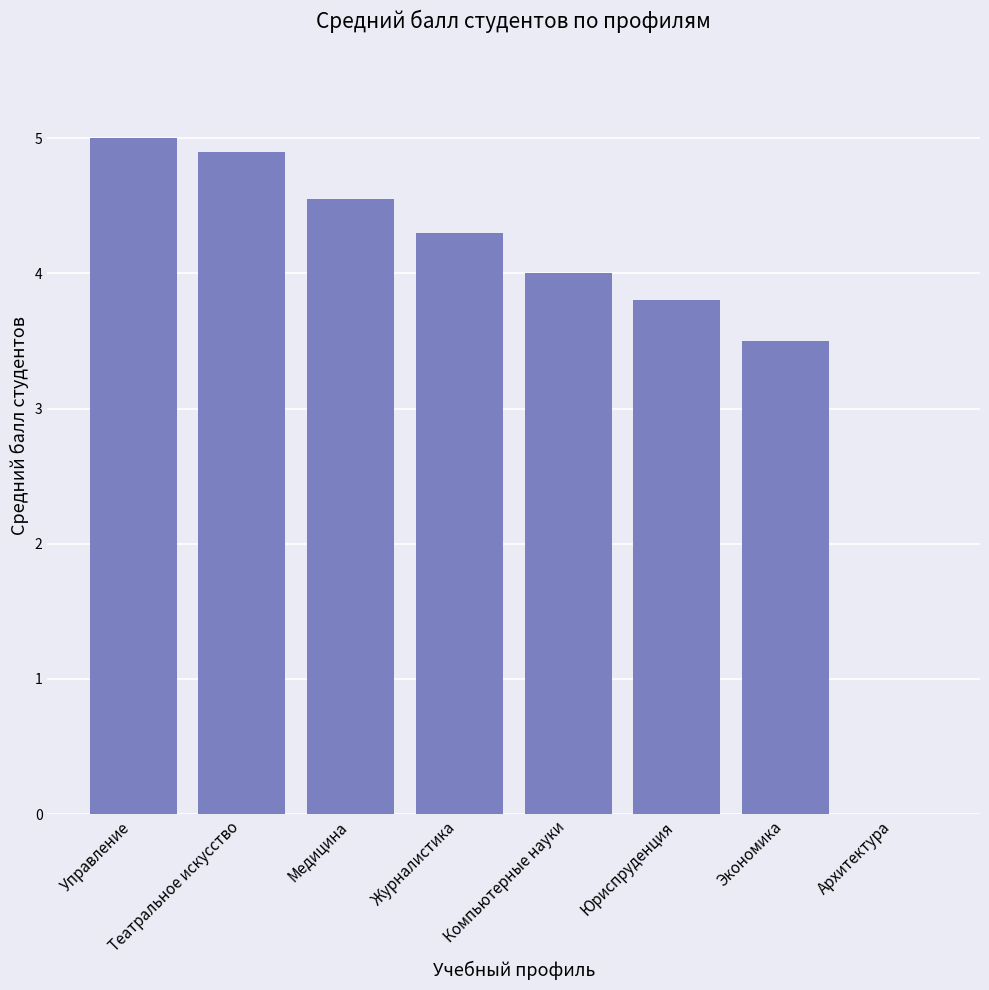

Which has a higher value, Архитектура or Компьютерные науки?

Компьютерные науки